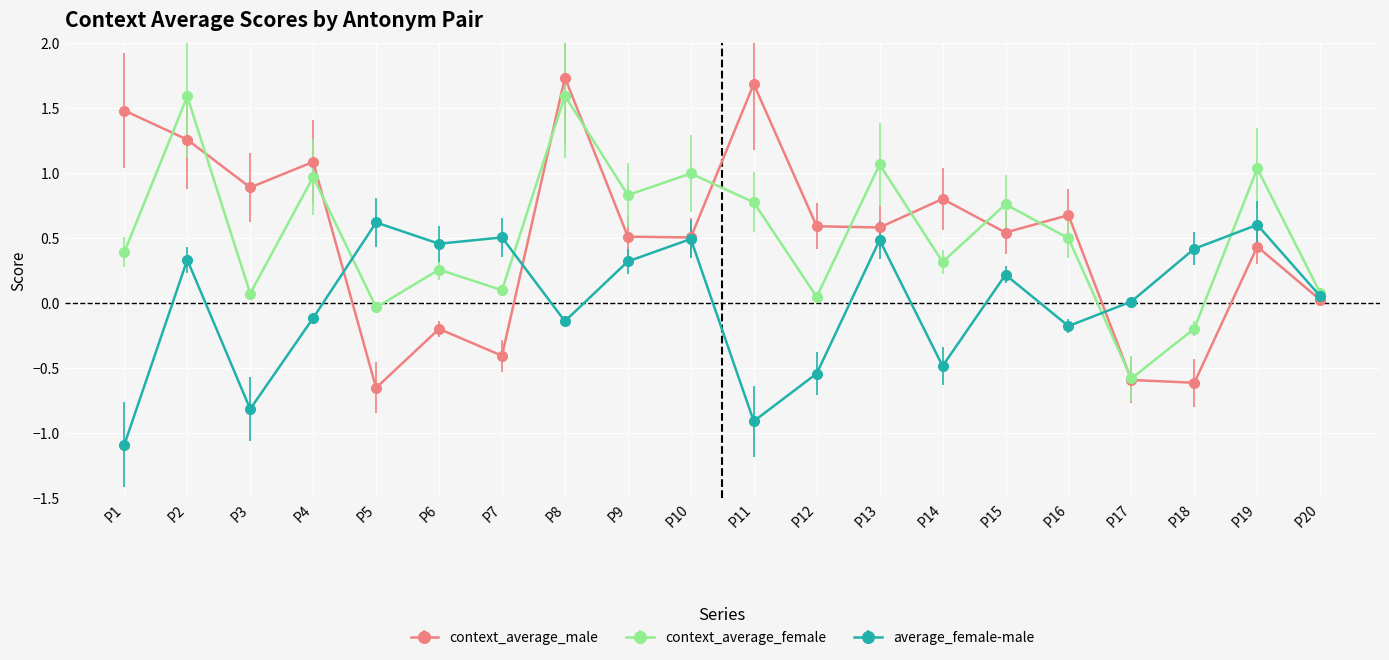

Is the value of context_average_female at P9 greater than the value of context_average_male at P1?

No